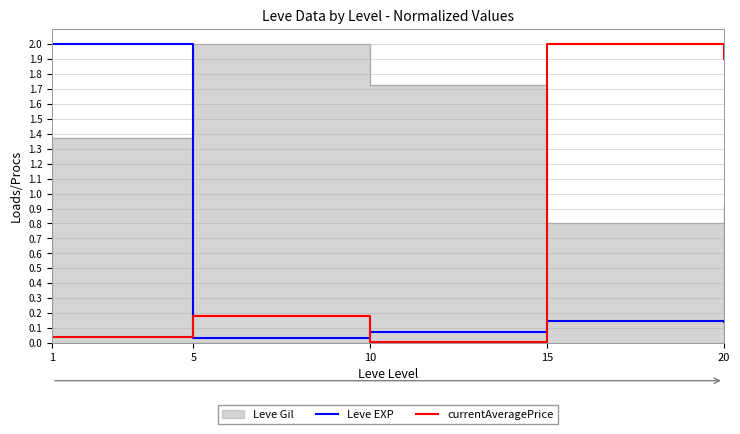

Which category has the lowest value across all series?

10